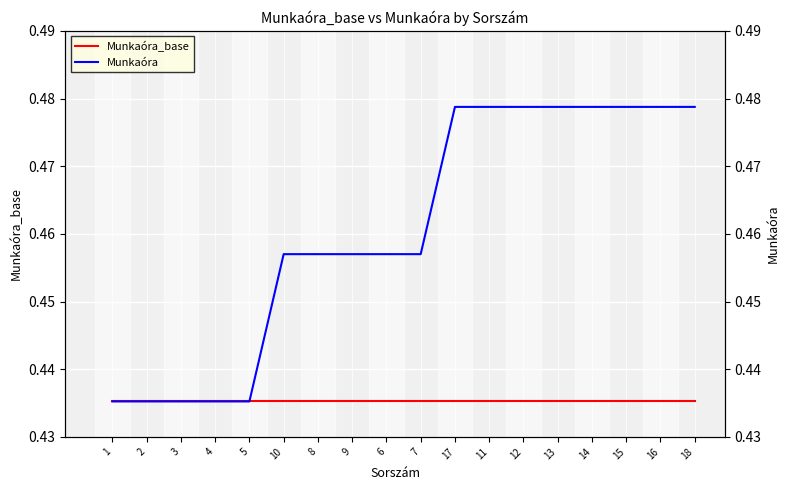

True or false: Munkaóra_base and Munkaóra intersect in this chart.

False